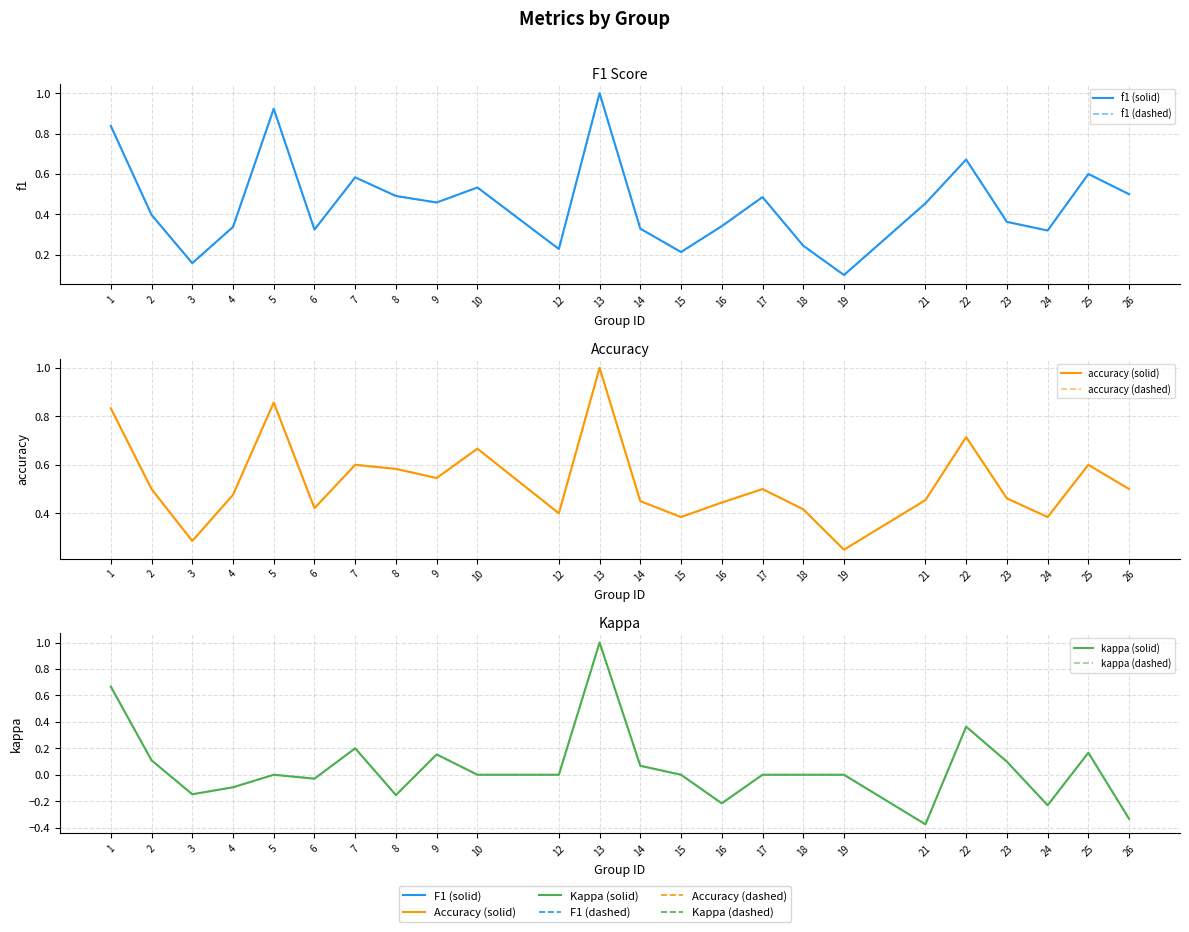

The accuracy (dashed) series shows 1.0 at 13. True or false?

True